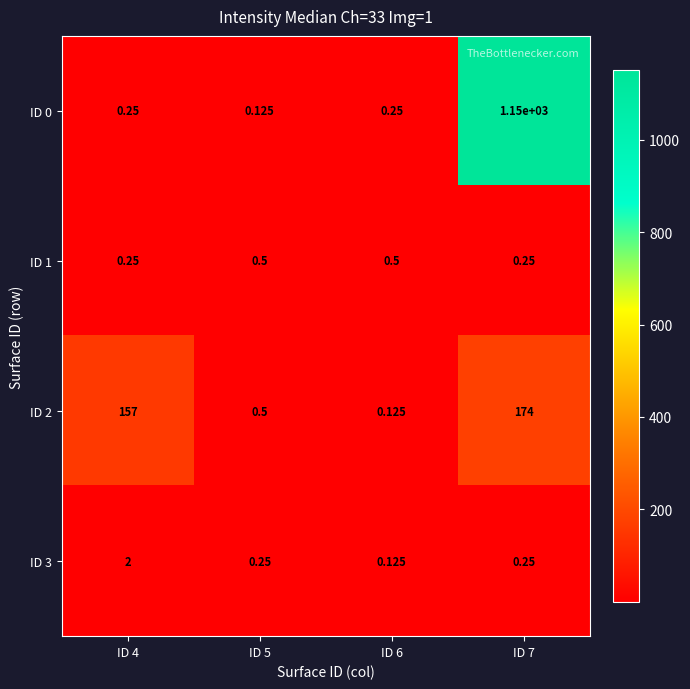

Is the value of ID 3 at ID 7 greater than the value of ID 0 at ID 7?

No